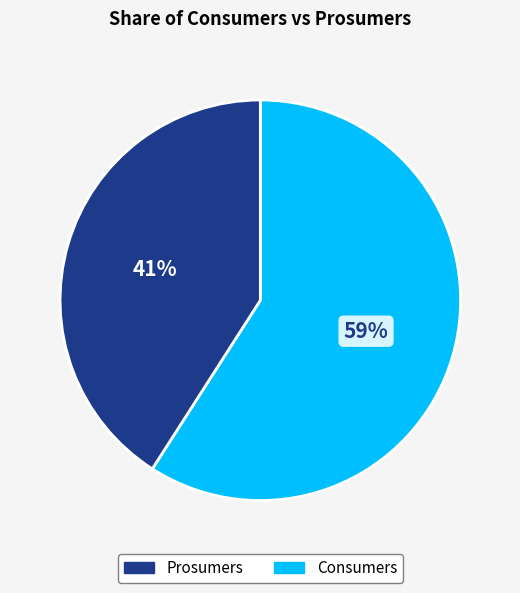

To the nearest percent, what is the average slice percentage?

50%